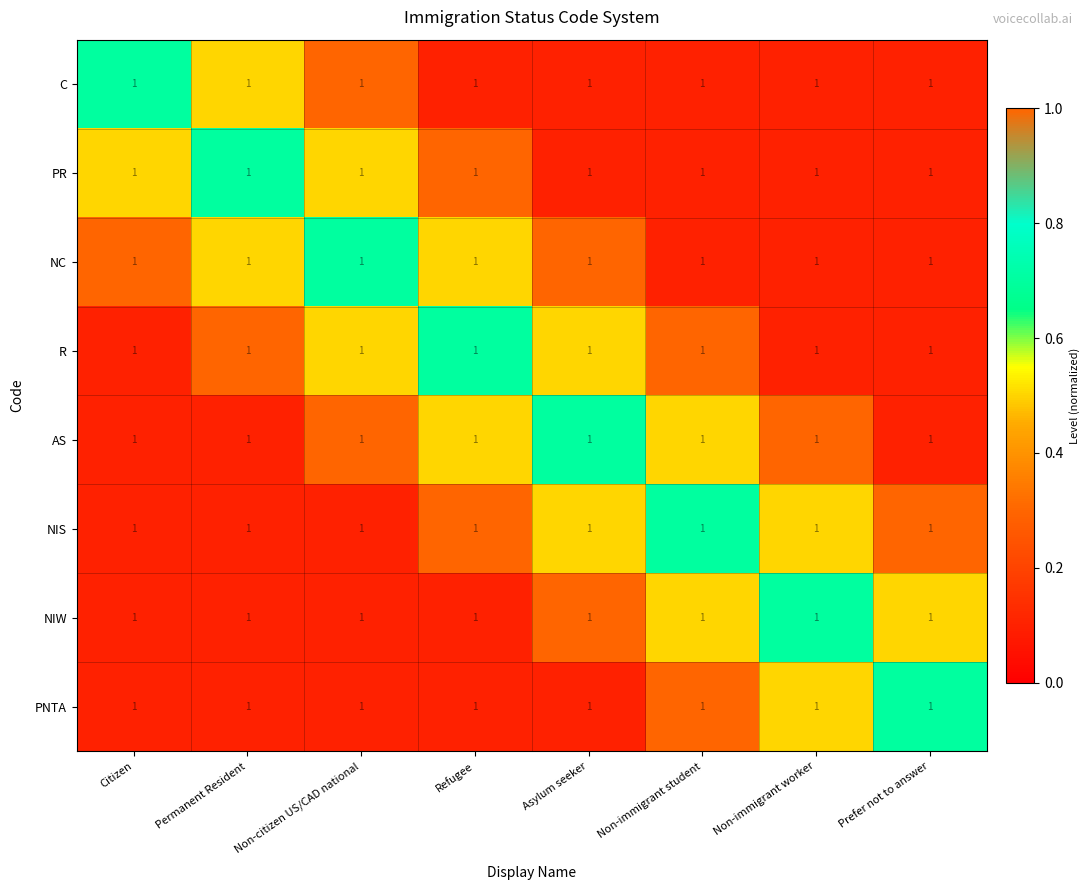

List the labels in order of AS value, largest first.

Asylum seeker, Refugee, Non-immigrant student, Non-citizen US/CAD national, Non-immigrant worker, Citizen, Permanent Resident, Prefer not to answer